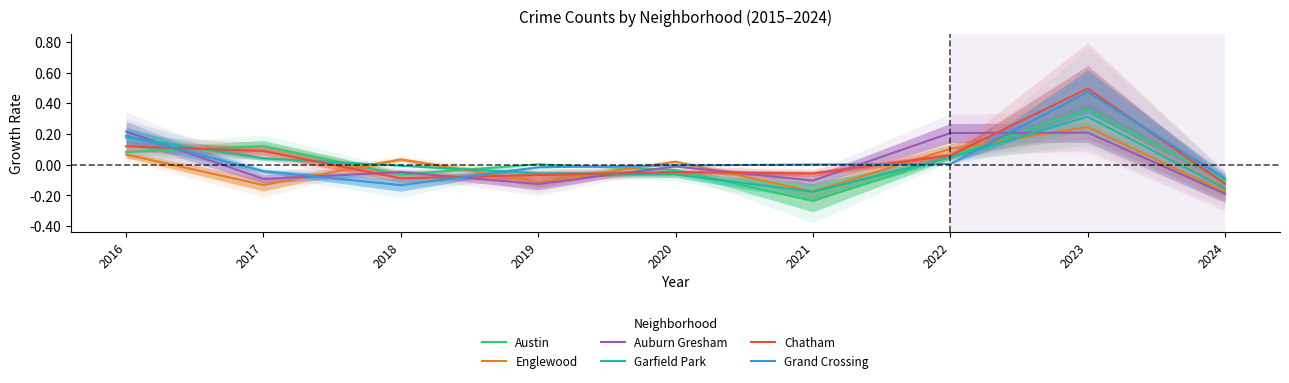

Reading left to right, transcribe all the data shown in this chart.

Austin: 2016=0.1	2017=0.1	2018=-0.1	2019=0.0	2020=-0.0	2021=-0.2	2022=0.1	2023=0.4	2024=-0.1
Englewood: 2016=0.1	2017=-0.1	2018=0.0	2019=-0.1	2020=0.0	2021=-0.2	2022=0.1	2023=0.2	2024=-0.2
Auburn Gresham: 2016=0.2	2017=-0.1	2018=-0.0	2019=-0.1	2020=-0.0	2021=-0.1	2022=0.2	2023=0.2	2024=-0.2
Garfield Park: 2016=0.2	2017=0.0	2018=-0.0	2019=-0.1	2020=-0.1	2021=-0.2	2022=0.0	2023=0.3	2024=-0.2
Chatham: 2016=0.1	2017=0.1	2018=-0.1	2019=-0.1	2020=-0.0	2021=-0.1	2022=0.1	2023=0.5	2024=-0.1
Grand Crossing: 2016=0.2	2017=-0.0	2018=-0.1	2019=-0.0	2020=-0.0	2021=0.0	2022=0.0	2023=0.5	2024=-0.1